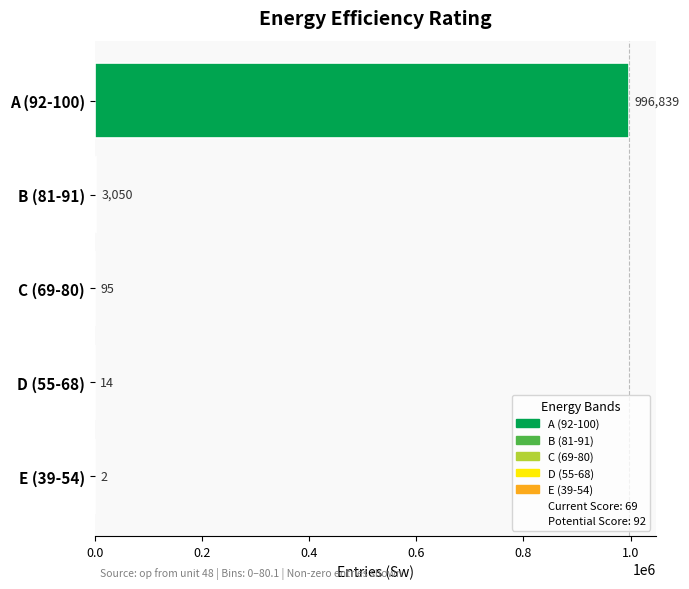

How many series are shown in this chart?

1